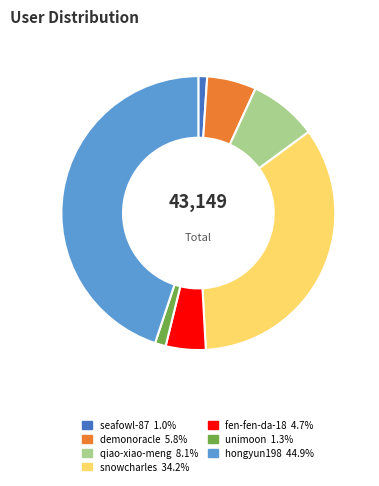

Is seafowl-87 the majority of the pie?

No